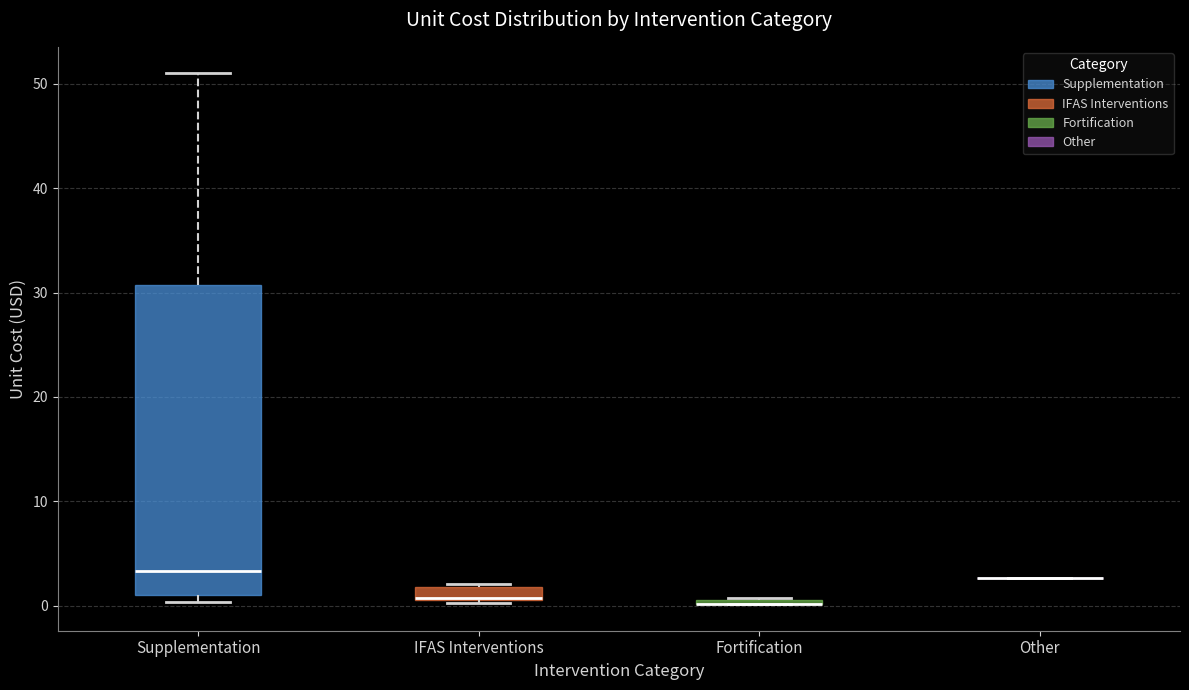

Comparing the boxes themselves (not the whiskers), which one is the tallest?

Supplementation